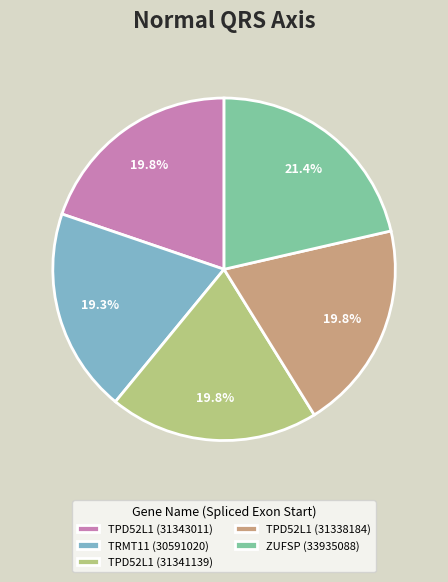

How many slices are in this pie chart?

5